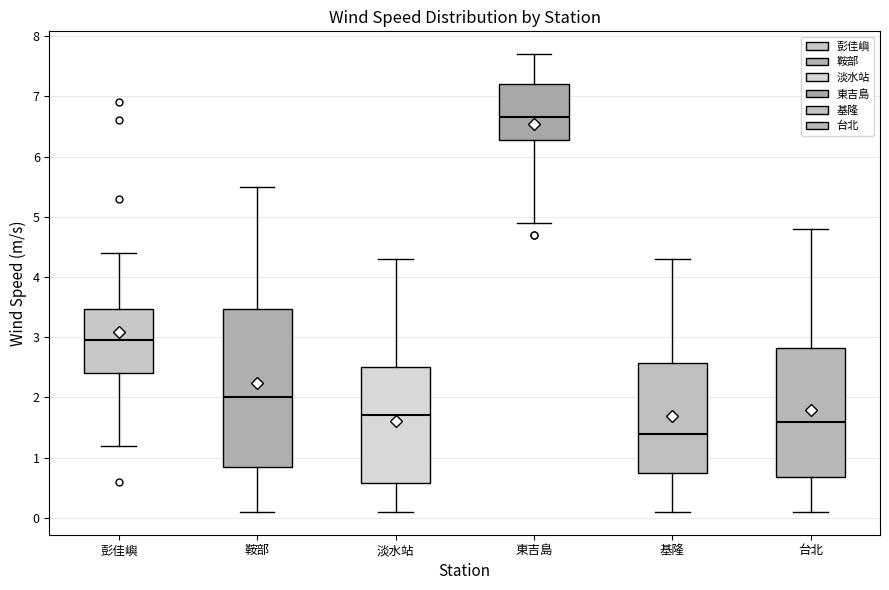

Reading left to right, transcribe this box plot: for each box, give where its median line is, the range the box spans, and where its two whiskers end, as read against the y-axis. The values are not printed on the chart, so give them approximately, as read against the axis.

彭佳嶼: median 3.0, box 2.4 to 3.5, whiskers 1.2 to 4.4
鞍部: median 2.0, box 0.9 to 3.5, whiskers 0.1 to 5.5
淡水站: median 1.7, box 0.6 to 2.5, whiskers 0.1 to 4.3
東吉島: median 6.7, box 6.3 to 7.2, whiskers 4.9 to 7.7
基隆: median 1.4, box 0.8 to 2.6, whiskers 0.1 to 4.3
台北: median 1.6, box 0.7 to 2.8, whiskers 0.1 to 4.8